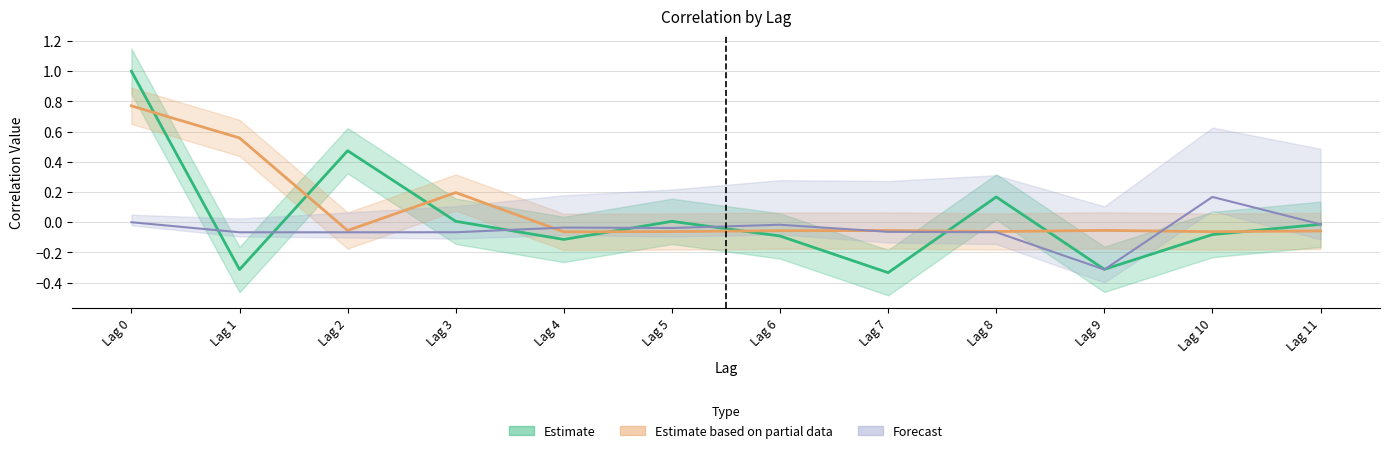

What is the approximate value of Estimate based on partial data at Lag 4?

-0.1